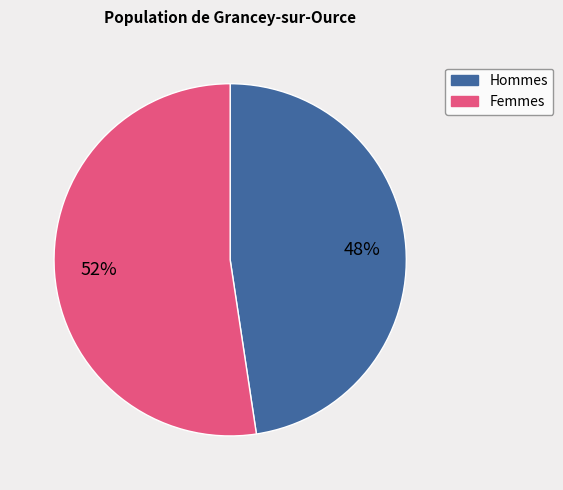

How many slices are in this pie chart?

2